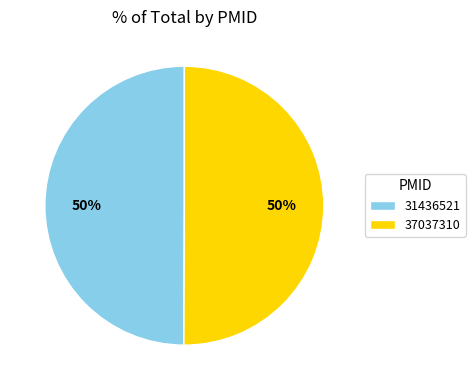

The 31436521 slice represents 40% of the pie. True or false?

False